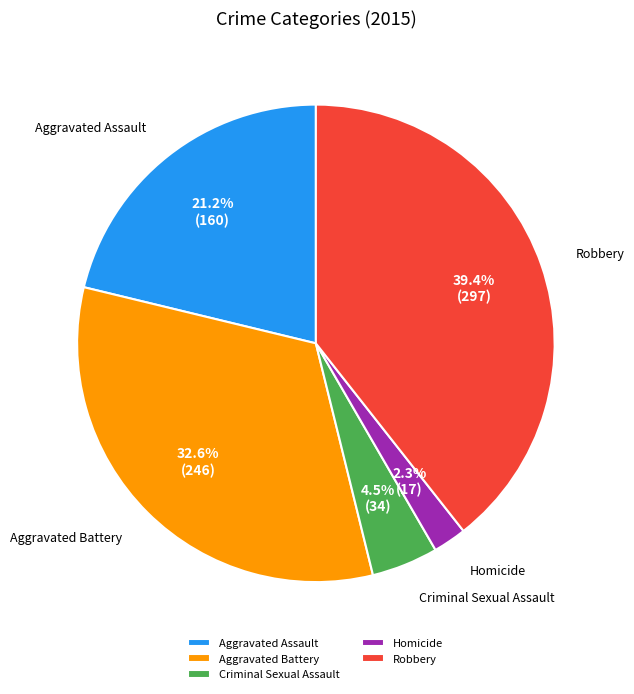

Is Aggravated Assault the majority of the pie?

No